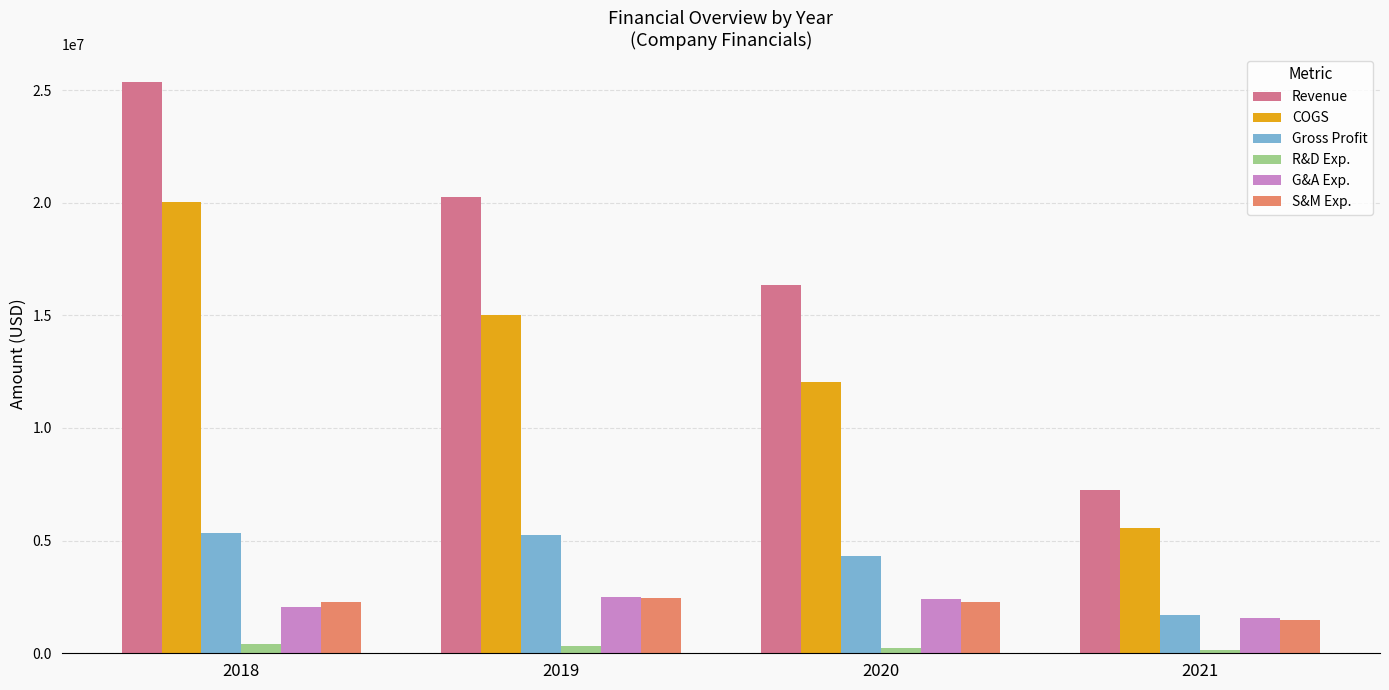

What is the average value of the G&A Exp. series?

2137000